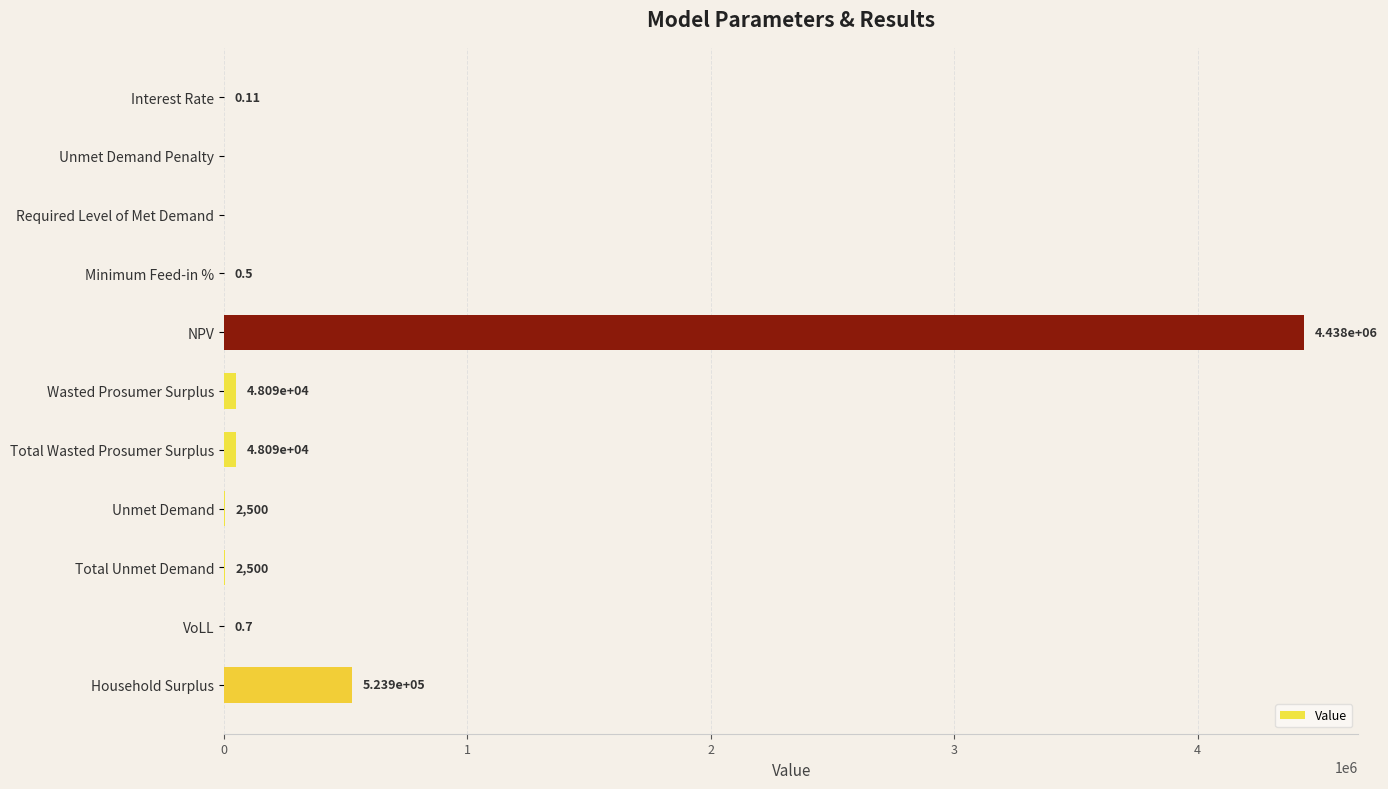

Are the bars grouped side by side (vs. stacked)?

No